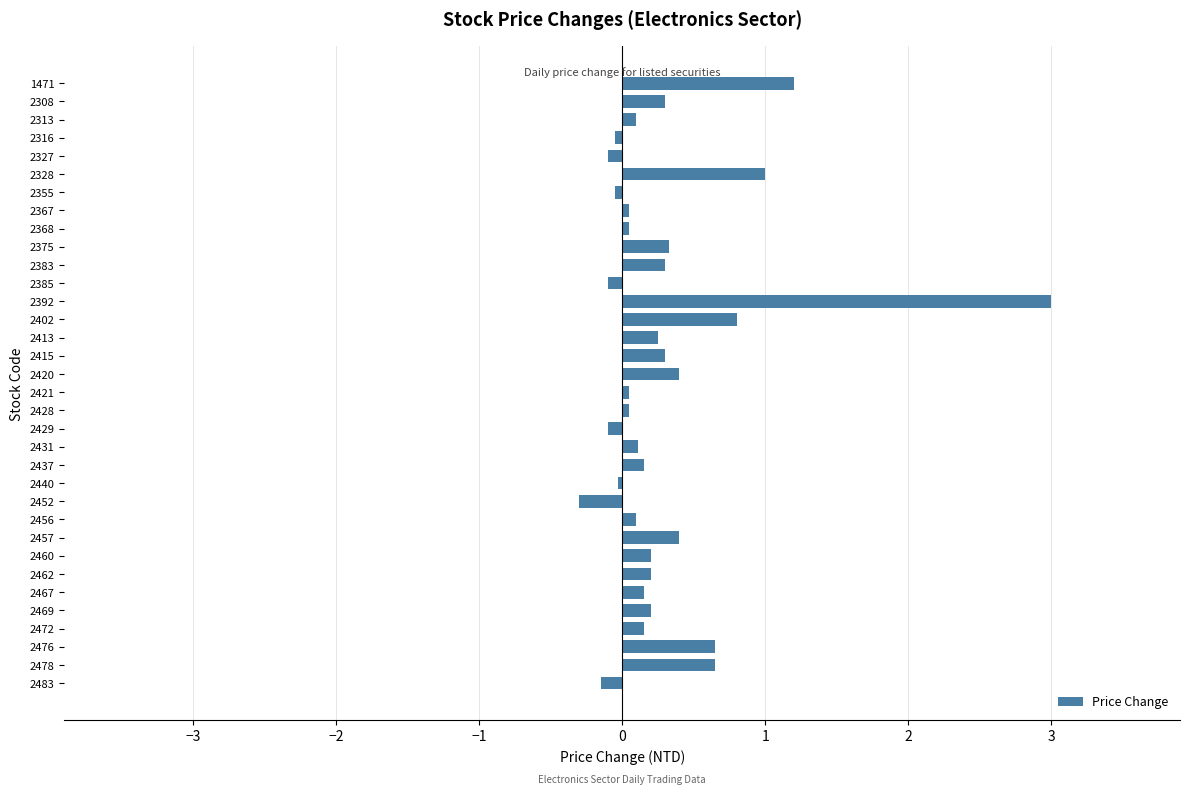

What is the value of the 27th bar from the top?

0.2